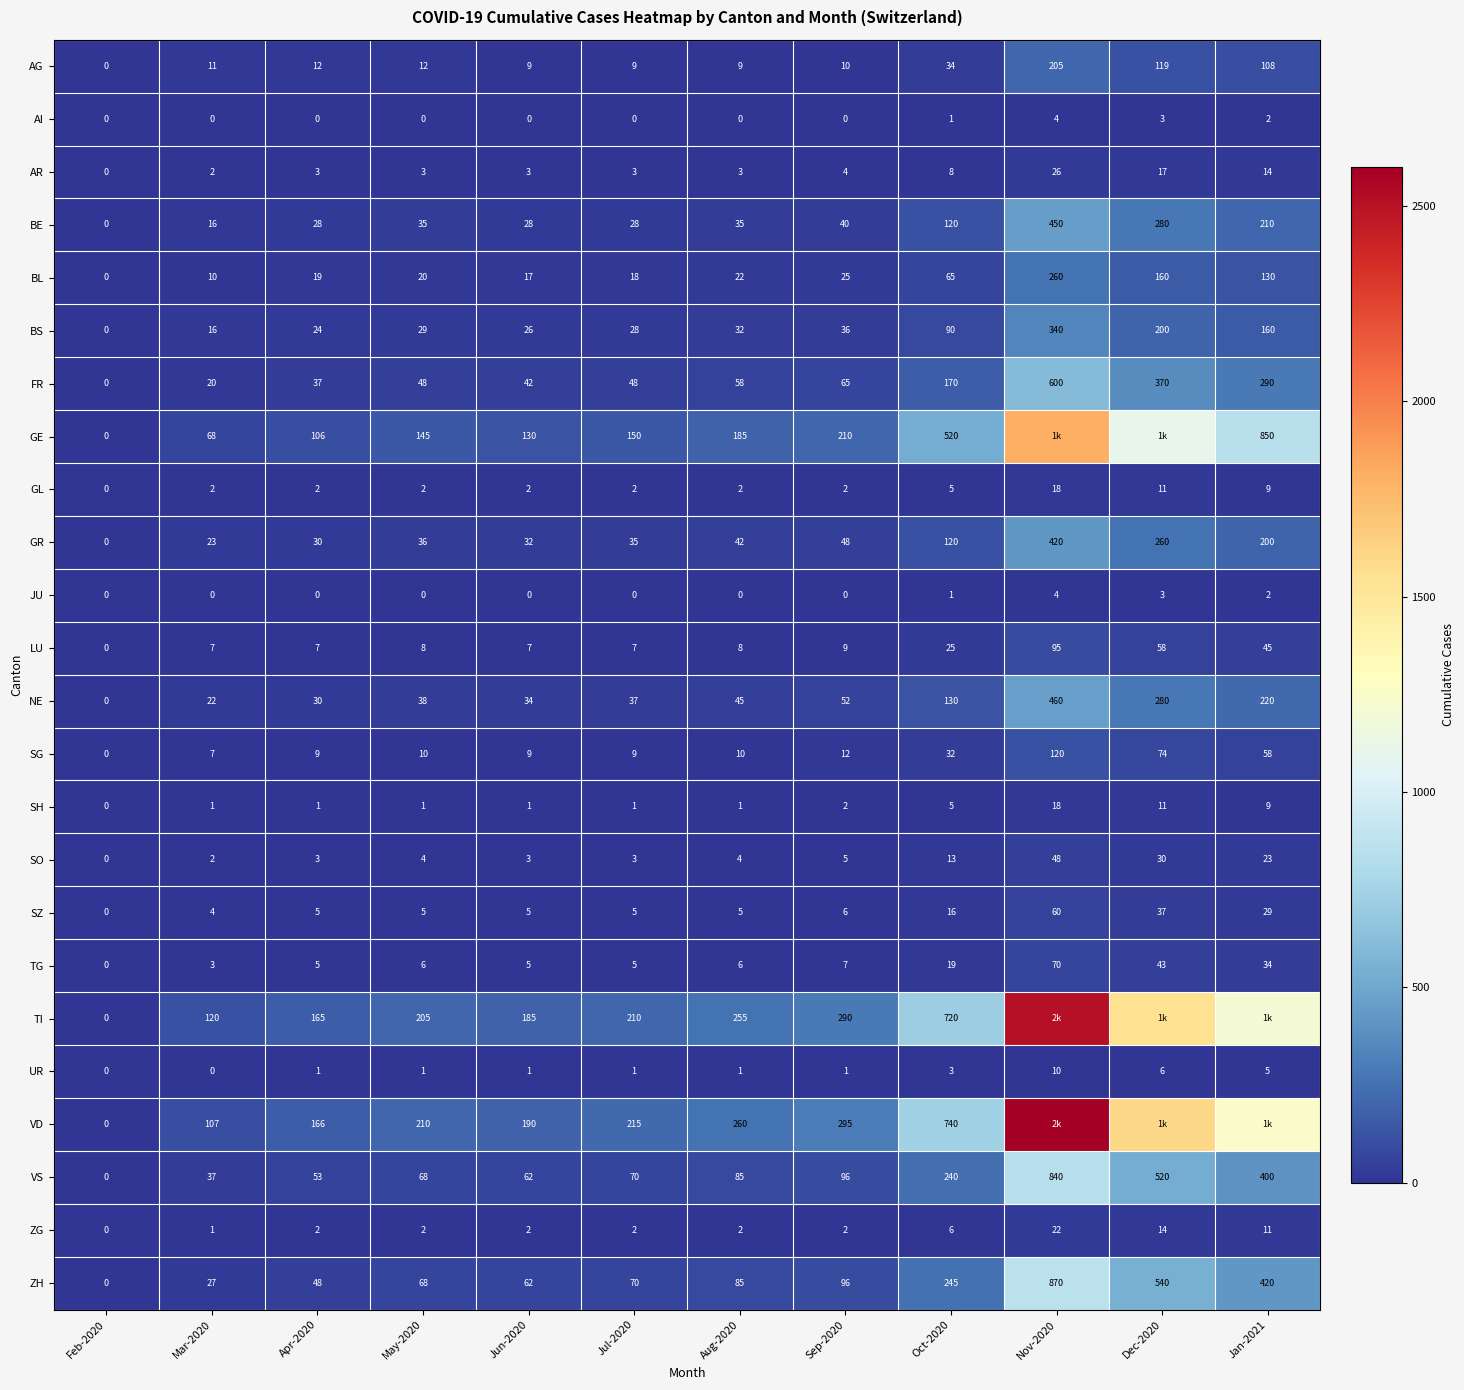

What is the average value of the AI series?

1